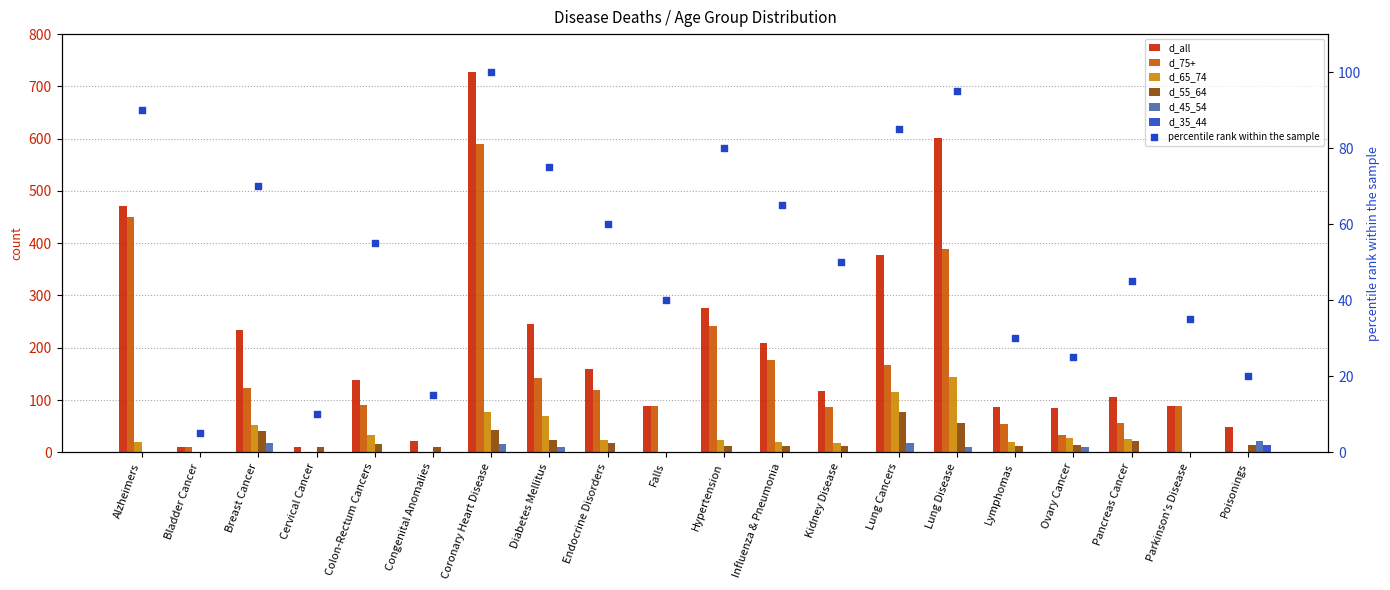

Which series has the largest total across all categories?

d_all